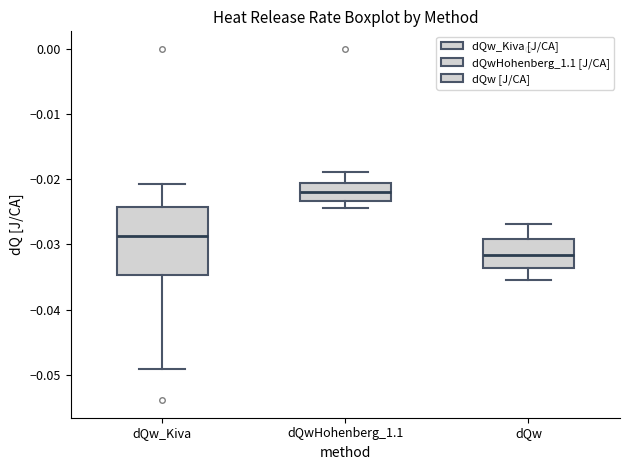

Which box has the lowest median line?

dQw